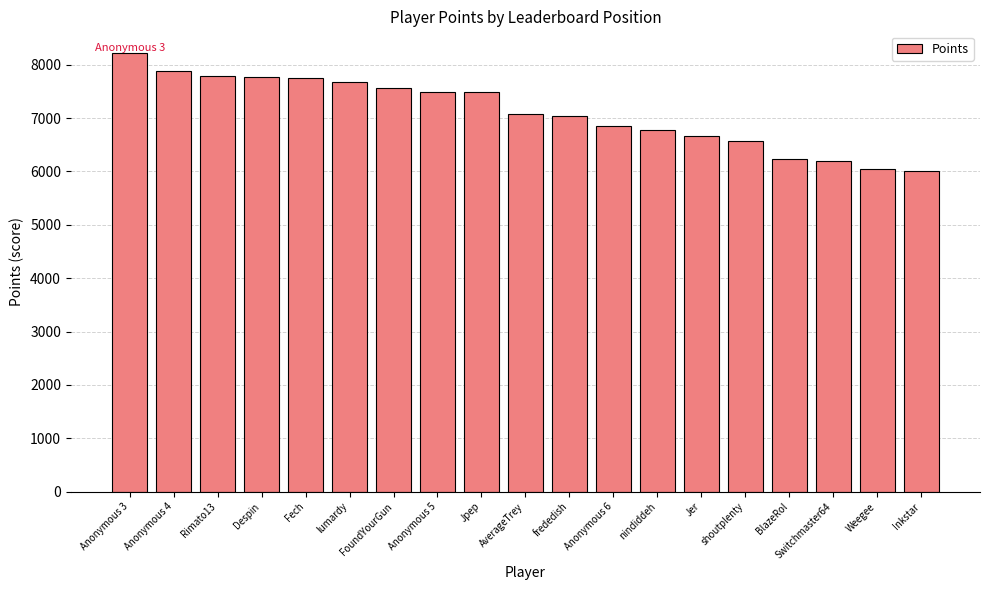

What value does the data have at lumardy?

7666